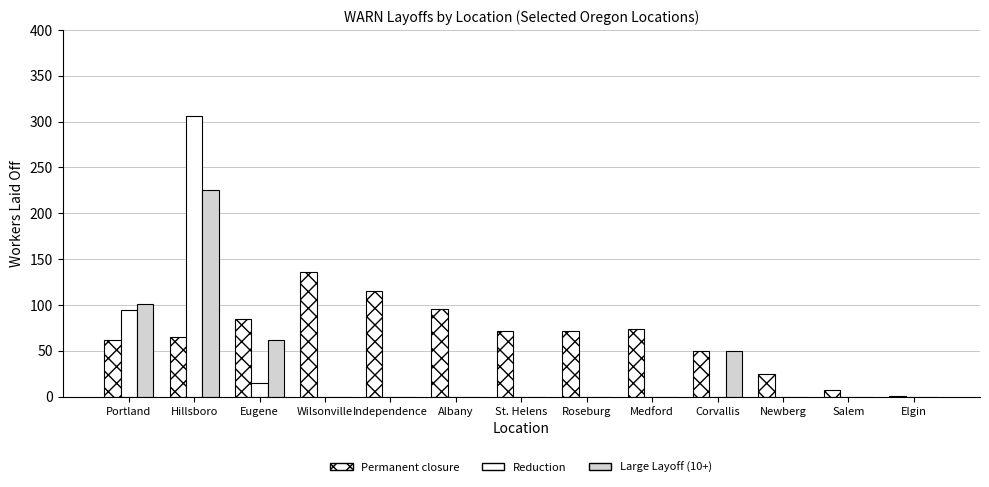

Does the chart contain stacked bars?

No